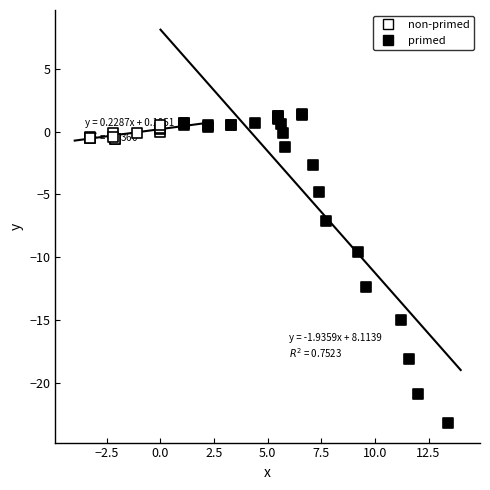

Which series has the widest spread of Y values?

primed